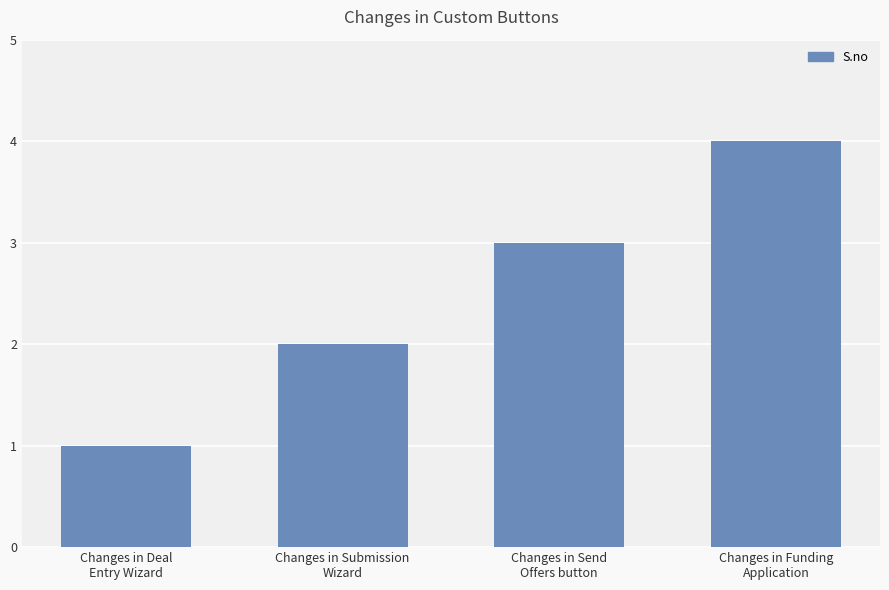

Rank the categories by value from highest to lowest.

Changes in Funding
Application, Changes in Send
Offers button, Changes in Submission
Wizard, Changes in Deal
Entry Wizard